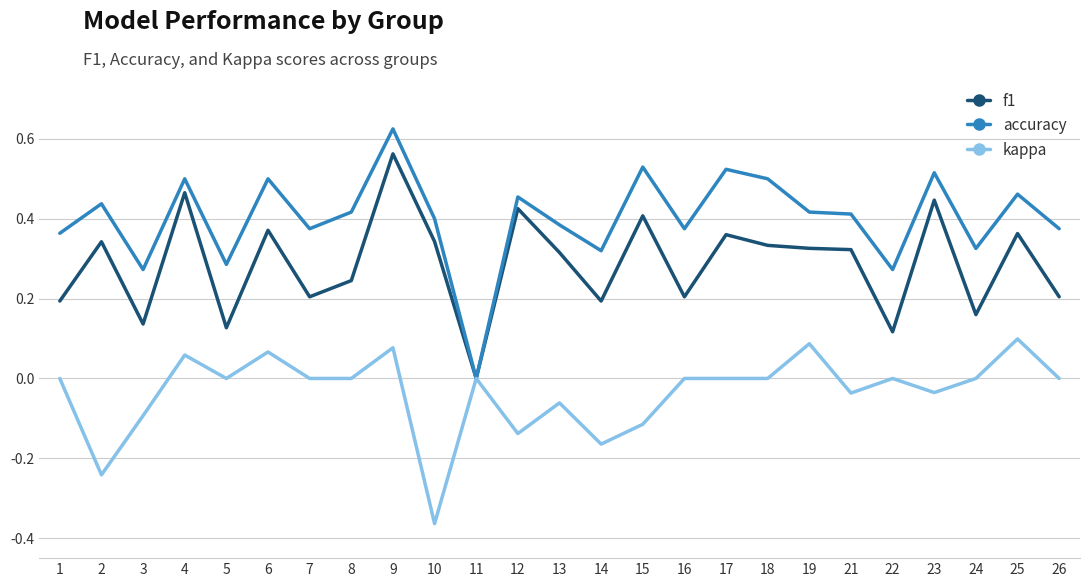

Which category has the lowest value in the kappa series?

10